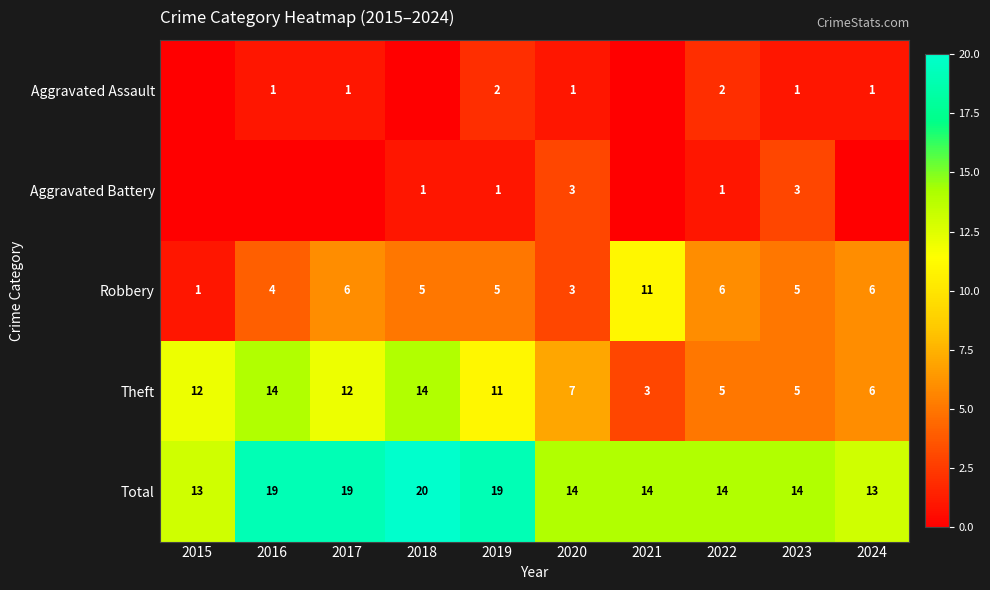

What is the difference between the maximum and second lowest values in the Theft series?

9